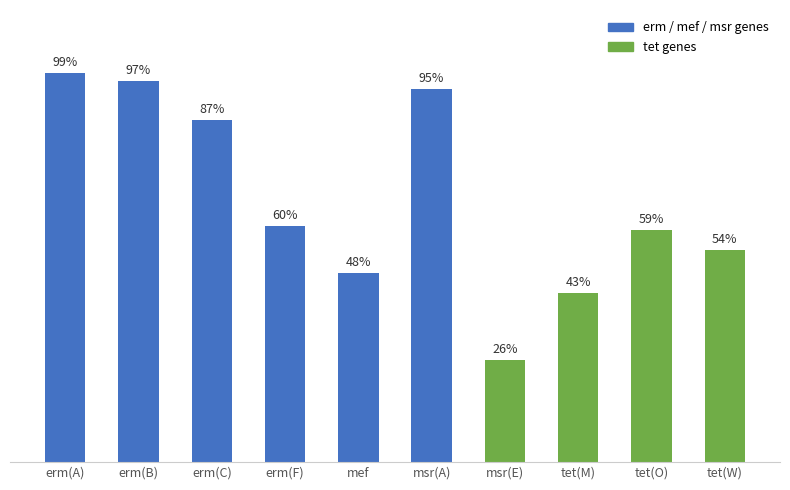

Are the bars horizontal?

No